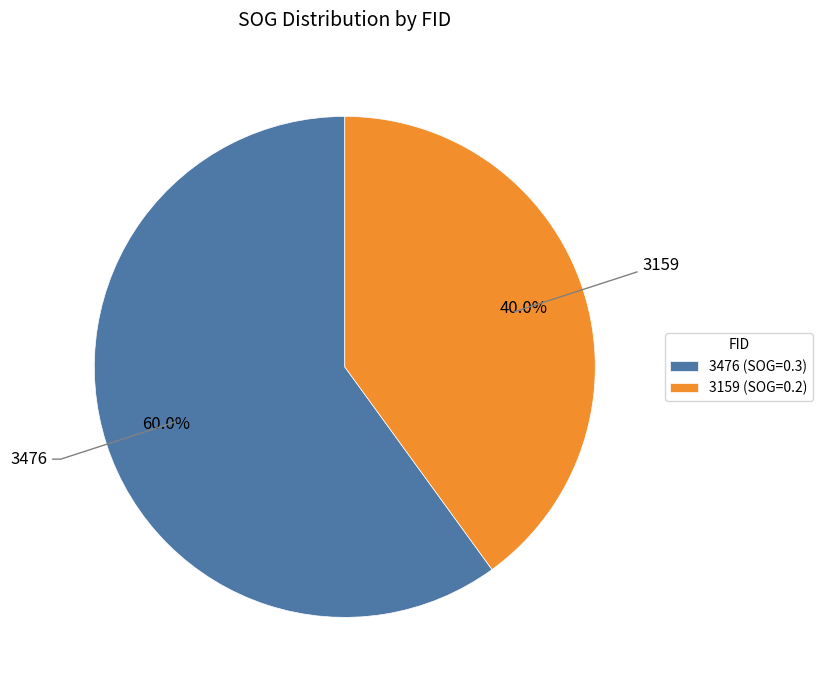

Does 3159 represent more than half of the total?

No